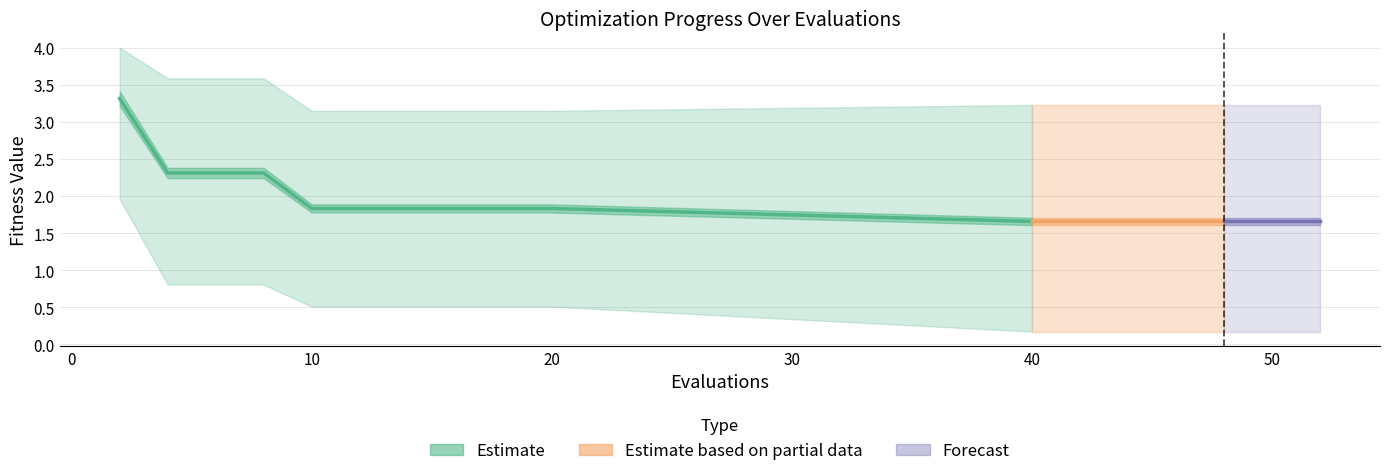

Is the value of mean at 14 greater than the value of worst at 2?

No